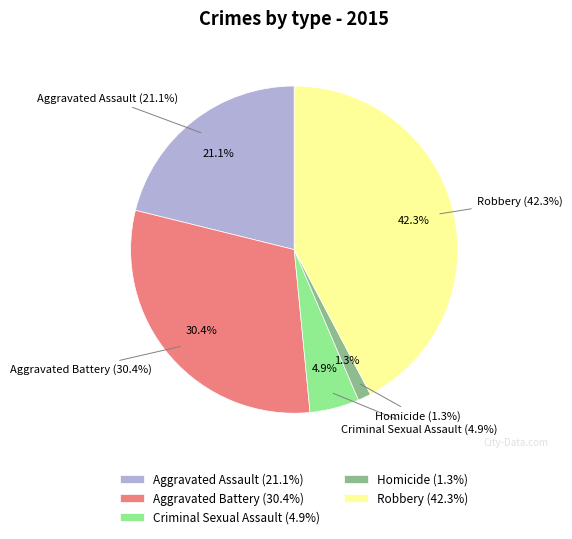

What is the smallest slice in the pie chart?

Homicide